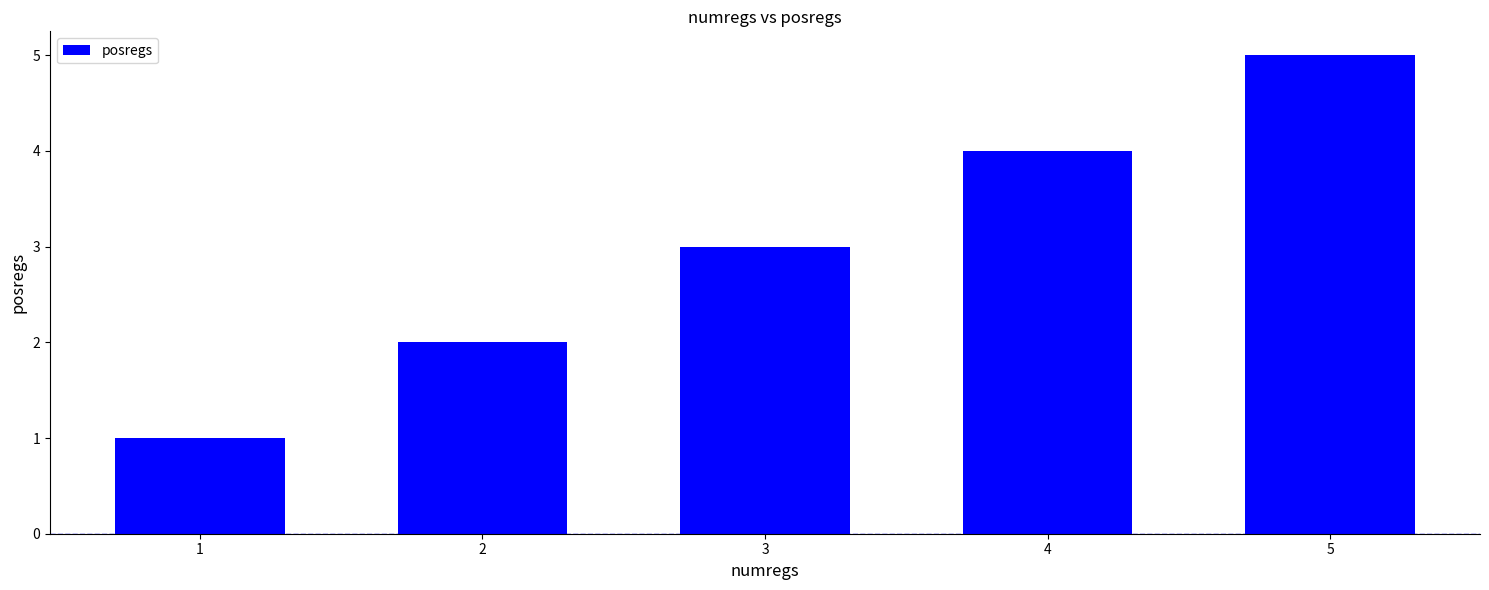

How many bars are there in total?

5